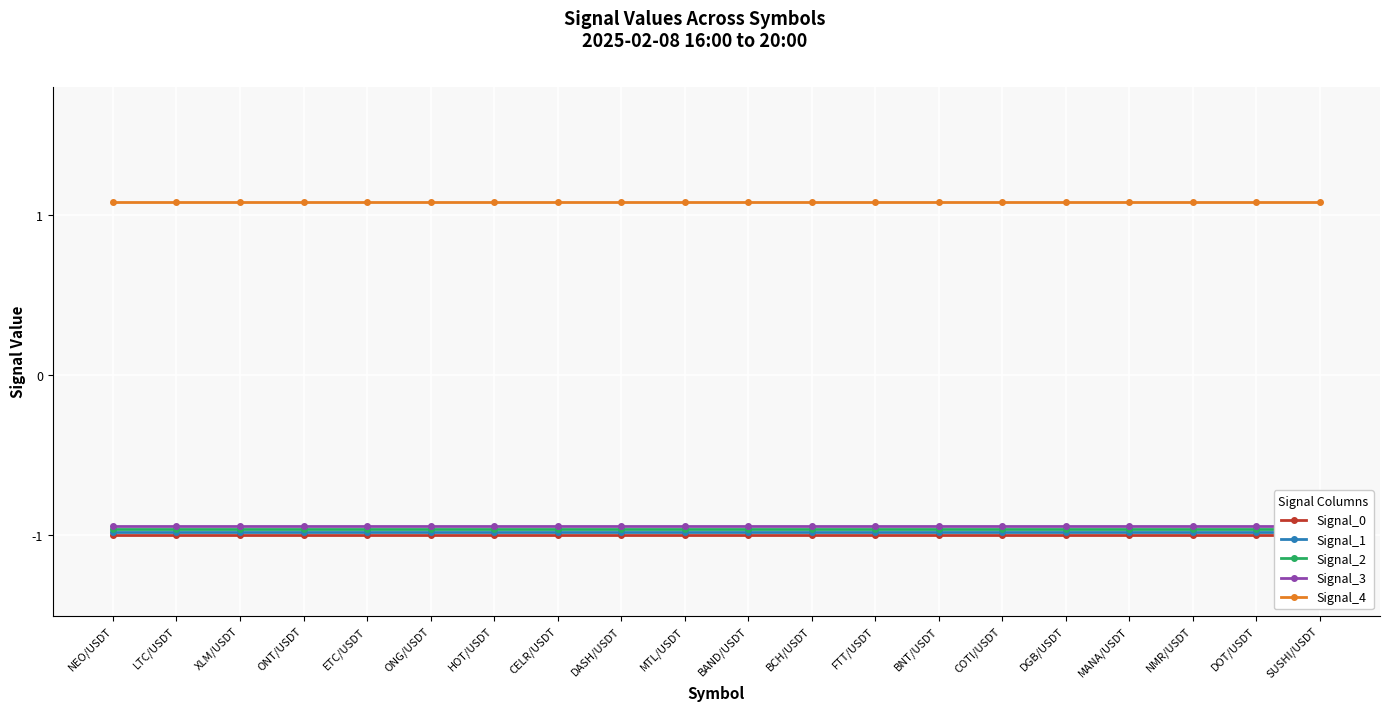

True or false: Signal_2 and Signal_4 intersect in this chart.

False